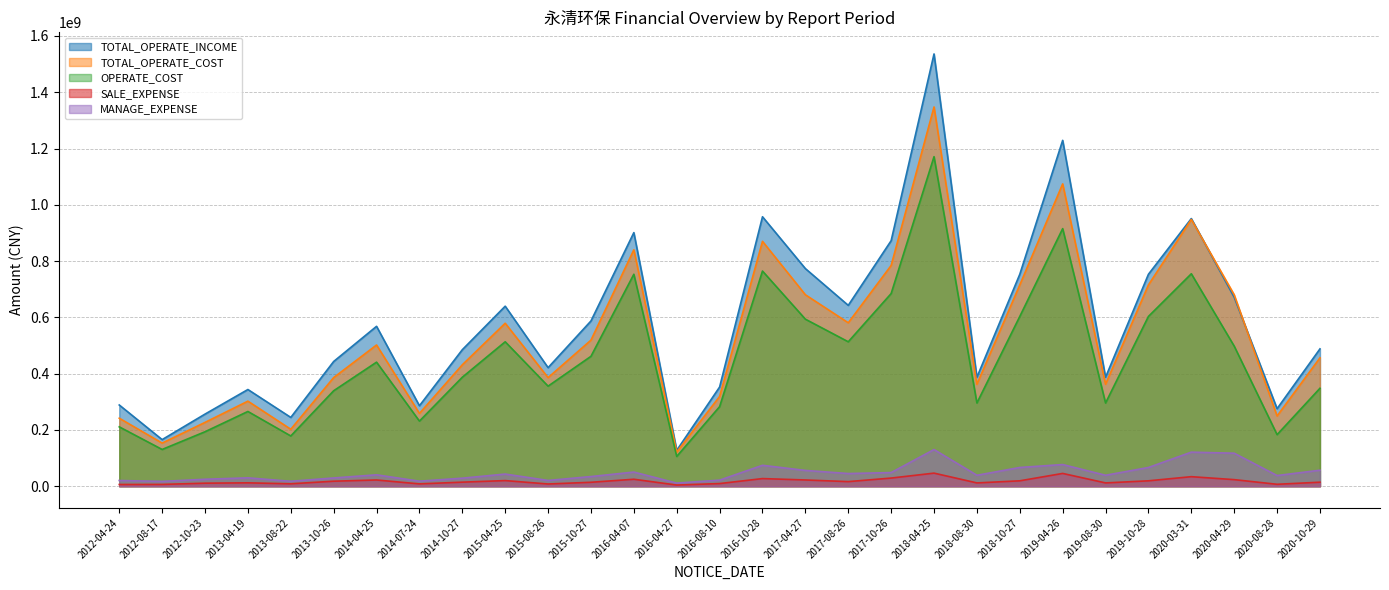

Reading left to right, extract all data points from this chart.

TOTAL_OPERATE_INCOME: 288689009.6	165627783.0	256328980.9	343652137.4	244495584.8	443240669.9	568163404.1	285985494.3	485105048.9	639712199.3	421341982.5	587209414.6	901140330.1	127536149.9	352516831.3	957449443.2	773321520.9	642657684.2	872436061.3	1535948714.5	387117801.1	753147773.5	1228939014.4	387117801.1	753147773.5	951089525.3	671611813.3	275581196.5	488021862.4
TOTAL_OPERATE_COST: 241716920.6	153287655.7	226839396.6	302304083.6	202468065.7	386072797.8	501847374.6	258787602.6	431522593.4	579112900.8	385929124.5	519085856.9	840094950.0	121361195.6	319088999.6	870142256.6	680334051.5	580770254.1	784403923.1	1347581985.8	362361152.6	715290892.1	1074303941.4	362361152.6	715290892.1	947919732.3	680406519.0	249643192.8	456232976.4
OPERATE_COST: 210986642.7	130655143.7	193624460.9	265665585.6	178626735.2	339274180.1	440872895.1	231428425.0	387351415.7	513289155.7	355619350.6	461622466.8	753170521.3	105854828.7	282776976.6	764566157.7	593583666.8	513293470.1	684570798.6	1171019596.0	295745289.2	603363048.5	915312295.3	295745289.2	603363048.5	754945192.2	497843024.1	183330198.4	348118768.5
SALE_EXPENSE: 6203712.0	6482395.6	10858406.1	12106086.3	8669641.3	17887000.1	22187785.3	8361423.2	14519021.2	20088738.4	7991411.9	14088659.6	24826502.4	4255418.5	9492358.4	27207336.4	22259402.6	16404014.7	29046608.8	46565555.0	11808687.5	19260590.0	45538094.2	11808687.5	19260590.0	33984737.7	23460207.9	6947201.2	14367988.5
MANAGE_EXPENSE: 20410279.0	17182395.7	24822897.4	29827604.4	17618913.1	29402487.0	40568713.9	17950461.1	28654801.4	43271711.3	20540969.8	34392625.5	50359829.6	11153641.1	21692857.8	74396024.8	56205092.5	45128533.7	48564431.3	130344339.0	38993734.6	66647434.3	77100794.3	38993734.6	66647434.3	121094024.0	117349224.5	37985186.9	56963175.6